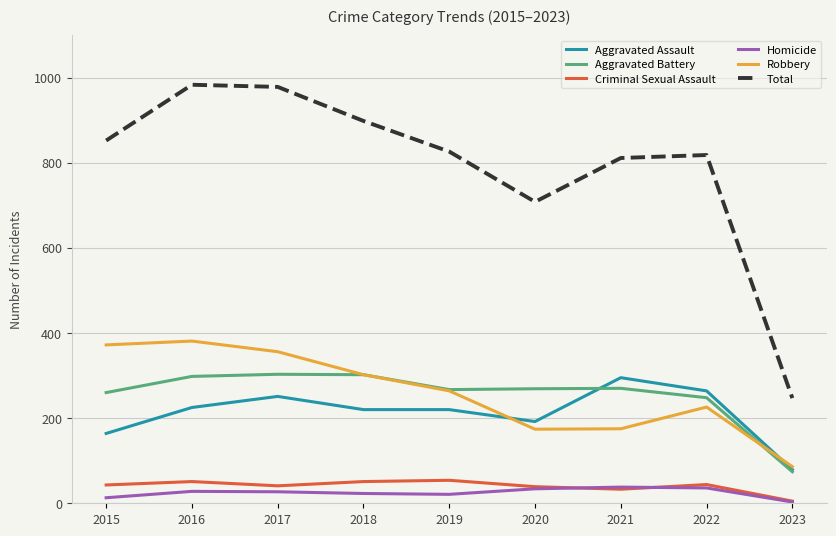

What are all the series names shown in the legend?

Aggravated Assault, Aggravated Battery, Criminal Sexual Assault, Homicide, Robbery, Total